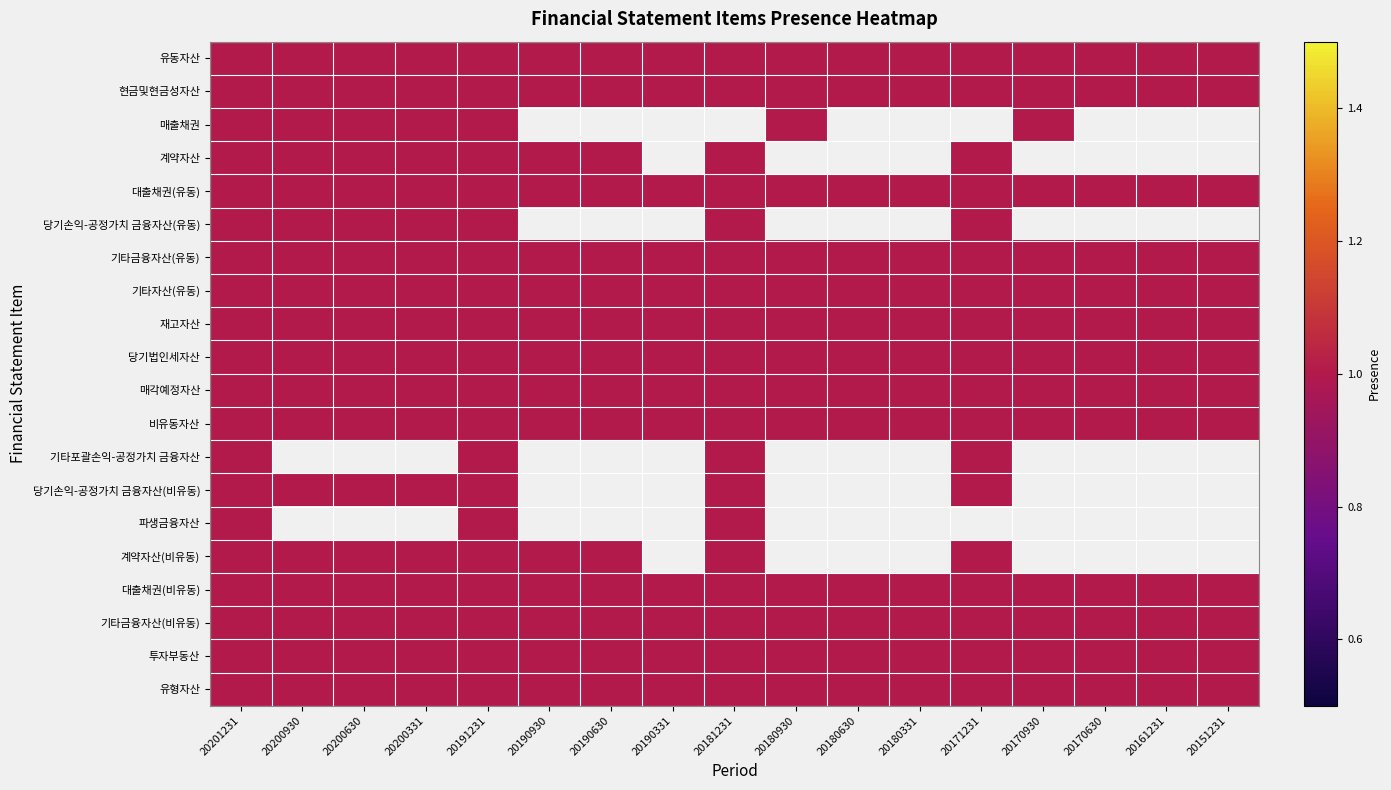

Reading left to right, what are all the values shown in this chart?

유동자산: 20201231=1	20200930=1	20200630=1	20200331=1	20191231=1	20190930=1	20190630=1	20190331=1	20181231=1	20180930=1	20180630=1	20180331=1	20171231=1	20170930=1	20170630=1	20161231=1	20151231=1
현금및현금성자산: 20201231=1	20200930=1	20200630=1	20200331=1	20191231=1	20190930=1	20190630=1	20190331=1	20181231=1	20180930=1	20180630=1	20180331=1	20171231=1	20170930=1	20170630=1	20161231=1	20151231=1
매출채권: 20201231=1	20200930=1	20200630=1	20200331=1	20191231=1	20190930=0	20190630=0	20190331=0	20181231=0	20180930=1	20180630=0	20180331=0	20171231=0	20170930=1	20170630=0	20161231=0	20151231=0
계약자산: 20201231=1	20200930=1	20200630=1	20200331=1	20191231=1	20190930=1	20190630=1	20190331=0	20181231=1	20180930=0	20180630=0	20180331=0	20171231=1	20170930=0	20170630=0	20161231=0	20151231=0
대출채권(유동): 20201231=1	20200930=1	20200630=1	20200331=1	20191231=1	20190930=1	20190630=1	20190331=1	20181231=1	20180930=1	20180630=1	20180331=1	20171231=1	20170930=1	20170630=1	20161231=1	20151231=1
당기손익-공정가치 금융자산(유동): 20201231=1	20200930=1	20200630=1	20200331=1	20191231=1	20190930=0	20190630=0	20190331=0	20181231=1	20180930=0	20180630=0	20180331=0	20171231=1	20170930=0	20170630=0	20161231=0	20151231=0
기타금융자산(유동): 20201231=1	20200930=1	20200630=1	20200331=1	20191231=1	20190930=1	20190630=1	20190331=1	20181231=1	20180930=1	20180630=1	20180331=1	20171231=1	20170930=1	20170630=1	20161231=1	20151231=1
기타자산(유동): 20201231=1	20200930=1	20200630=1	20200331=1	20191231=1	20190930=1	20190630=1	20190331=1	20181231=1	20180930=1	20180630=1	20180331=1	20171231=1	20170930=1	20170630=1	20161231=1	20151231=1
재고자산: 20201231=1	20200930=1	20200630=1	20200331=1	20191231=1	20190930=1	20190630=1	20190331=1	20181231=1	20180930=1	20180630=1	20180331=1	20171231=1	20170930=1	20170630=1	20161231=1	20151231=1
당기법인세자산: 20201231=1	20200930=1	20200630=1	20200331=1	20191231=1	20190930=1	20190630=1	20190331=1	20181231=1	20180930=1	20180630=1	20180331=1	20171231=1	20170930=1	20170630=1	20161231=1	20151231=1
매각예정자산: 20201231=1	20200930=1	20200630=1	20200331=1	20191231=1	20190930=1	20190630=1	20190331=1	20181231=1	20180930=1	20180630=1	20180331=1	20171231=1	20170930=1	20170630=1	20161231=1	20151231=1
비유동자산: 20201231=1	20200930=1	20200630=1	20200331=1	20191231=1	20190930=1	20190630=1	20190331=1	20181231=1	20180930=1	20180630=1	20180331=1	20171231=1	20170930=1	20170630=1	20161231=1	20151231=1
기타포괄손익-공정가치 금융자산: 20201231=1	20200930=0	20200630=0	20200331=0	20191231=1	20190930=0	20190630=0	20190331=0	20181231=1	20180930=0	20180630=0	20180331=0	20171231=1	20170930=0	20170630=0	20161231=0	20151231=0
당기손익-공정가치 금융자산(비유동): 20201231=1	20200930=1	20200630=1	20200331=1	20191231=1	20190930=0	20190630=0	20190331=0	20181231=1	20180930=0	20180630=0	20180331=0	20171231=1	20170930=0	20170630=0	20161231=0	20151231=0
파생금융자산: 20201231=1	20200930=0	20200630=0	20200331=0	20191231=1	20190930=0	20190630=0	20190331=0	20181231=1	20180930=0	20180630=0	20180331=0	20171231=0	20170930=0	20170630=0	20161231=0	20151231=0
계약자산(비유동): 20201231=1	20200930=1	20200630=1	20200331=1	20191231=1	20190930=1	20190630=1	20190331=0	20181231=1	20180930=0	20180630=0	20180331=0	20171231=1	20170930=0	20170630=0	20161231=0	20151231=0
대출채권(비유동): 20201231=1	20200930=1	20200630=1	20200331=1	20191231=1	20190930=1	20190630=1	20190331=1	20181231=1	20180930=1	20180630=1	20180331=1	20171231=1	20170930=1	20170630=1	20161231=1	20151231=1
기타금융자산(비유동): 20201231=1	20200930=1	20200630=1	20200331=1	20191231=1	20190930=1	20190630=1	20190331=1	20181231=1	20180930=1	20180630=1	20180331=1	20171231=1	20170930=1	20170630=1	20161231=1	20151231=1
투자부동산: 20201231=1	20200930=1	20200630=1	20200331=1	20191231=1	20190930=1	20190630=1	20190331=1	20181231=1	20180930=1	20180630=1	20180331=1	20171231=1	20170930=1	20170630=1	20161231=1	20151231=1
유형자산: 20201231=1	20200930=1	20200630=1	20200331=1	20191231=1	20190930=1	20190630=1	20190331=1	20181231=1	20180930=1	20180630=1	20180331=1	20171231=1	20170930=1	20170630=1	20161231=1	20151231=1